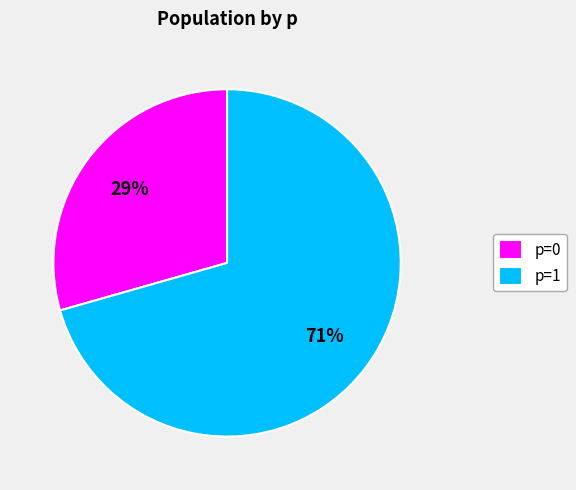

What is the ratio of the value at p=0 to the value at p=1?

0.4